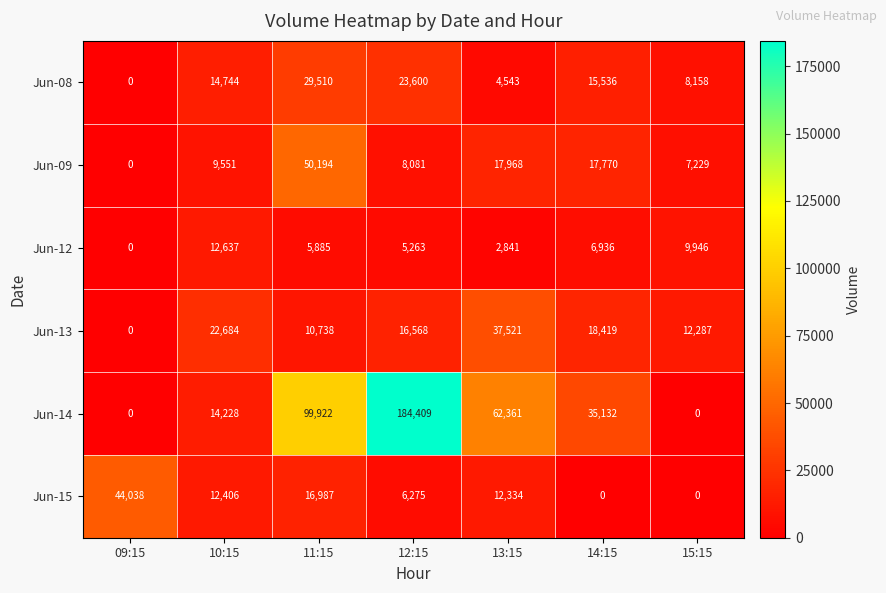

Which label corresponds to the largest value in the chart?

12:15